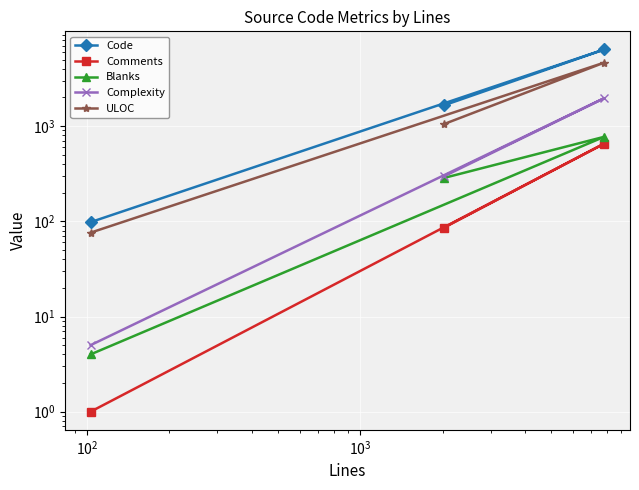

What is the difference between the maximum and second lowest values in the ULOC series?

3598